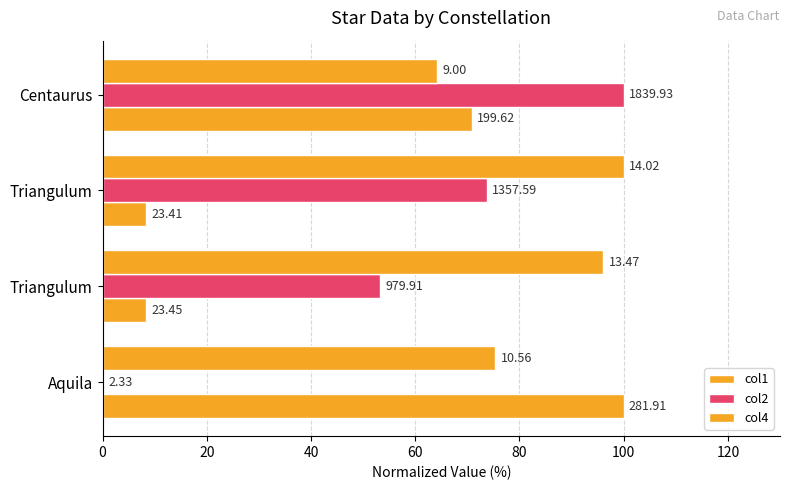

What are all the series names shown in the legend?

col1, col2, col4